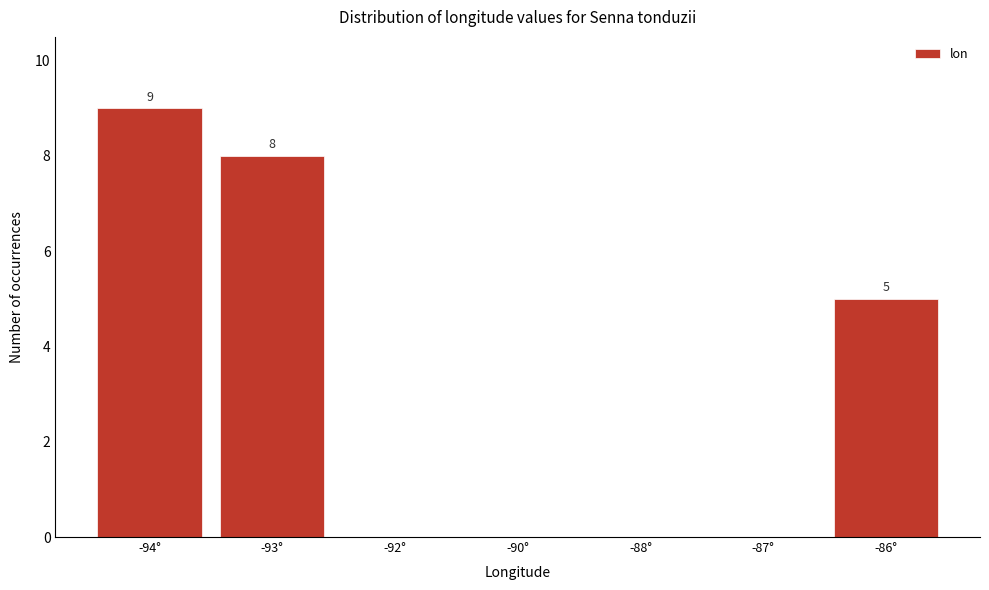

Reading left to right, list all the values displayed in this chart.

-94°=9	-93°=8	-92°=0	-90°=0	-88°=0	-87°=0	-86°=5